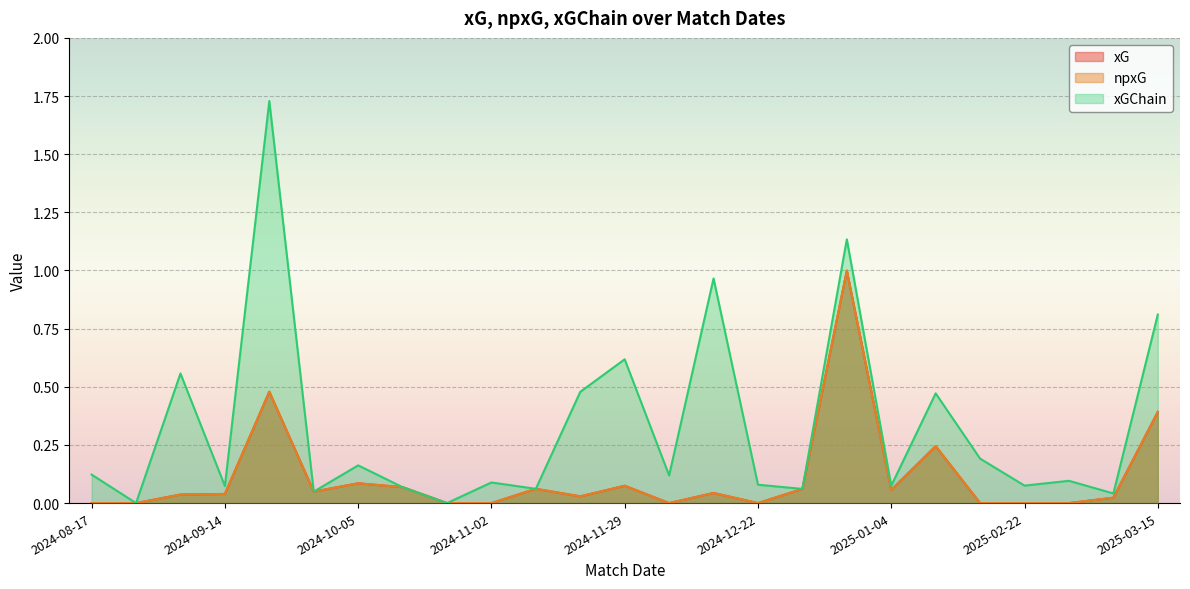

Count the number of categories in the chart.

25